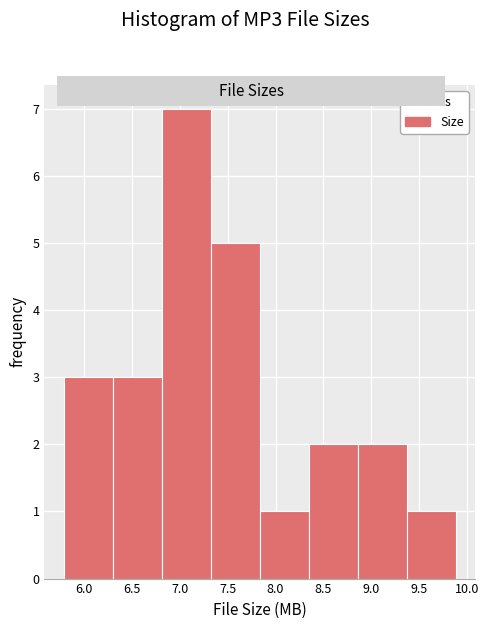

How tall is the bar that spans 8.85 to 9.35 on the x-axis? Neither the bar edges nor the heights are printed on the chart, so give them approximately, as read against the axes.

2